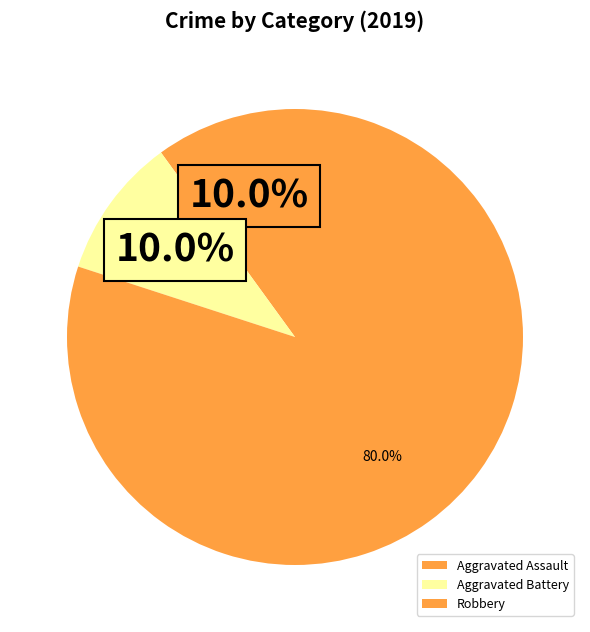

How many segments does this pie chart have?

3